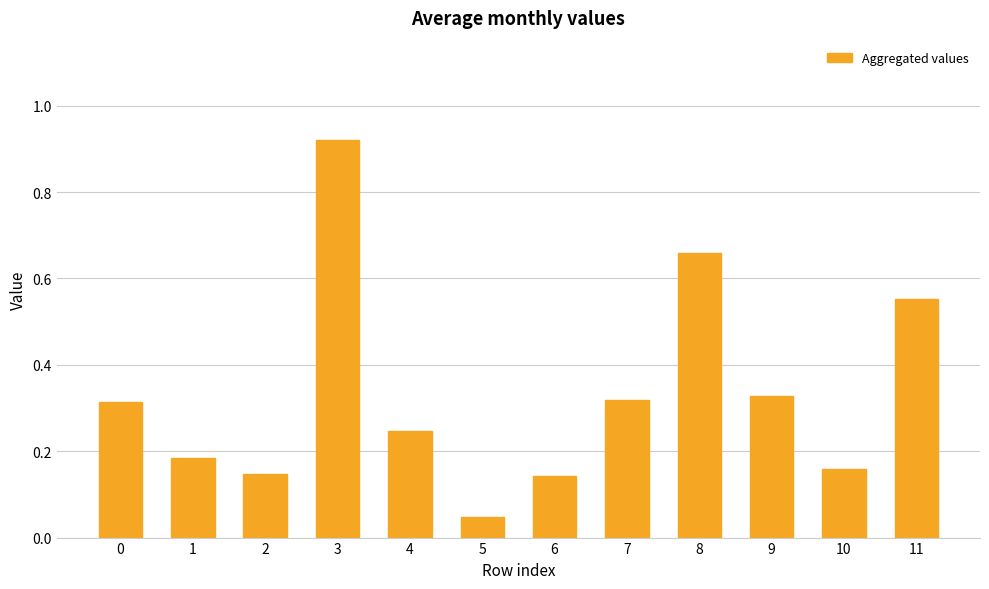

Does the chart contain any negative values?

No